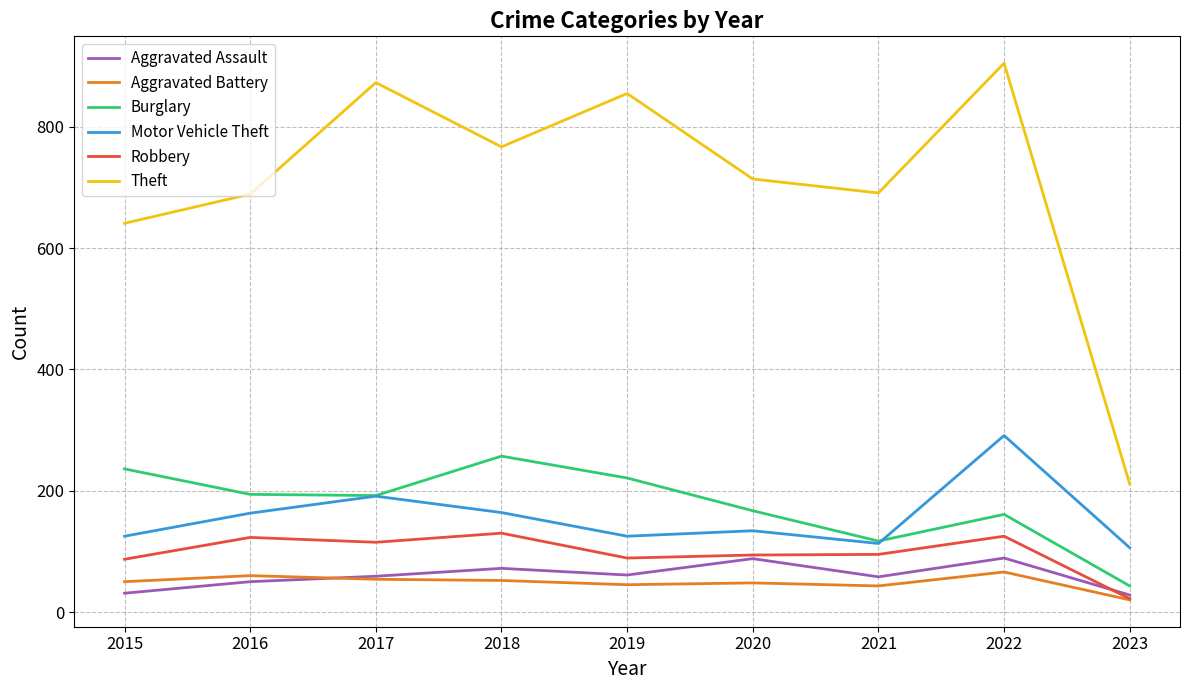

What is the approximate value of Motor Vehicle Theft at 2015, to the nearest 5?

125